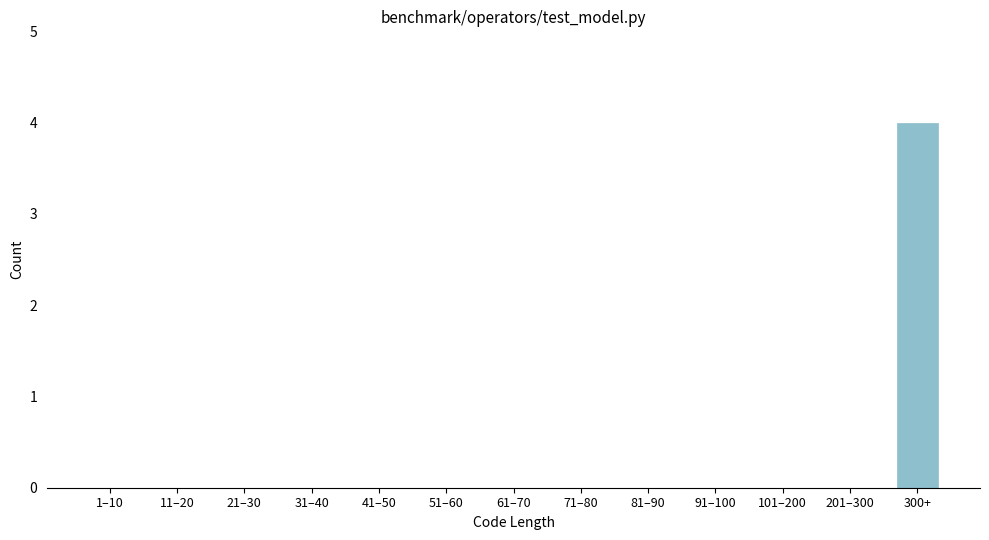

Reading right to left, list all the values displayed in this chart.

300+=4	201–300=0	101–200=0	91–100=0	81–90=0	71–80=0	61–70=0	51–60=0	41–50=0	31–40=0	21–30=0	11–20=0	1–10=0